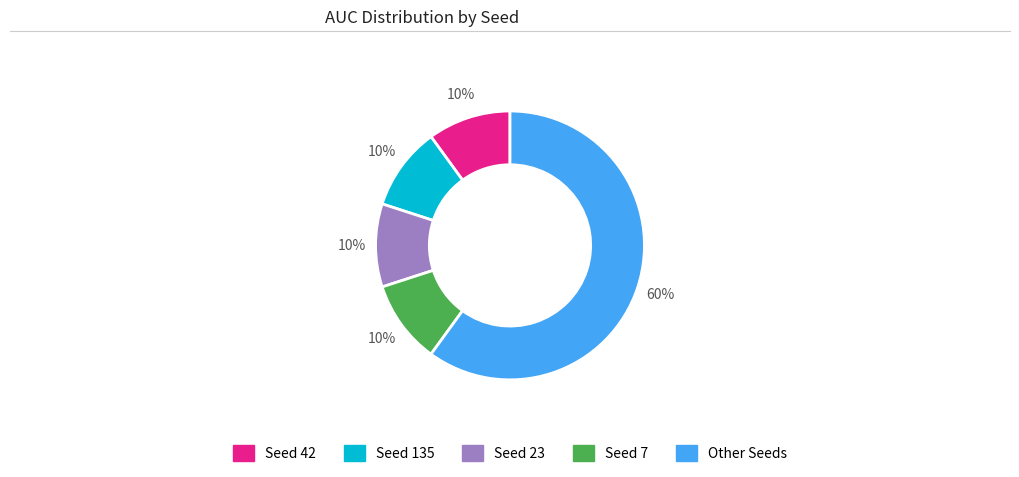

Does any single category account for the majority?

Yes